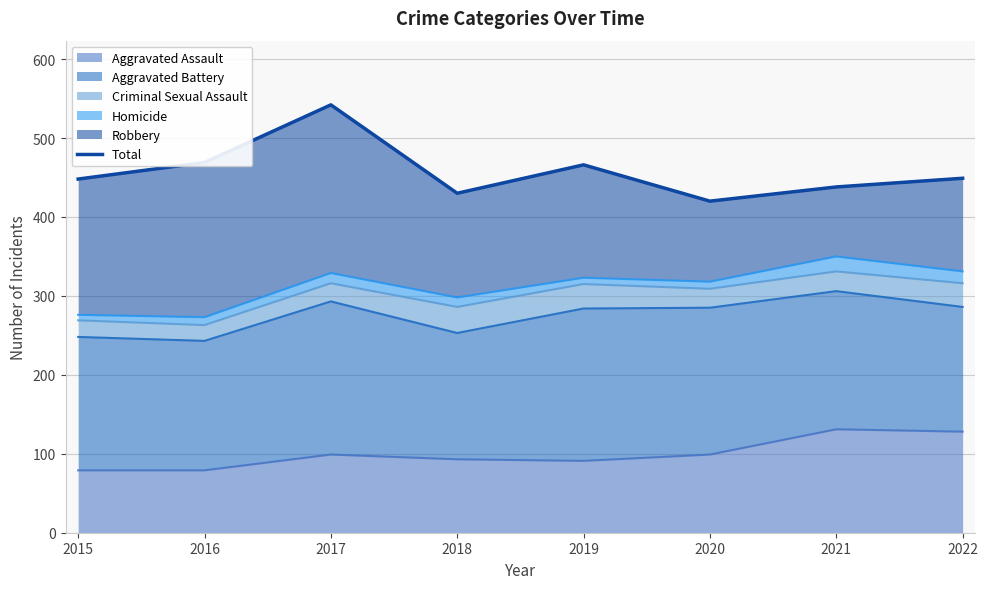

Rank the categories by value from highest to lowest.

2017, 2016, 2019, 2022, 2015, 2021, 2018, 2020